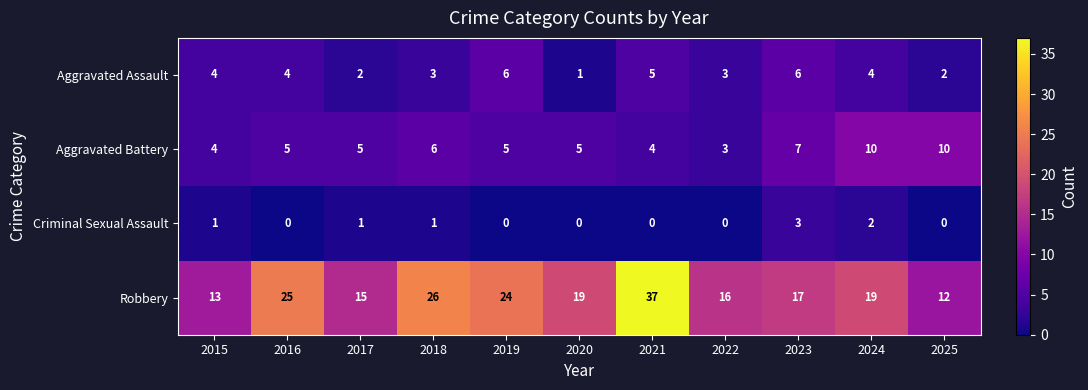

Which series changed the most between 2022 and 2024?

Aggravated Battery